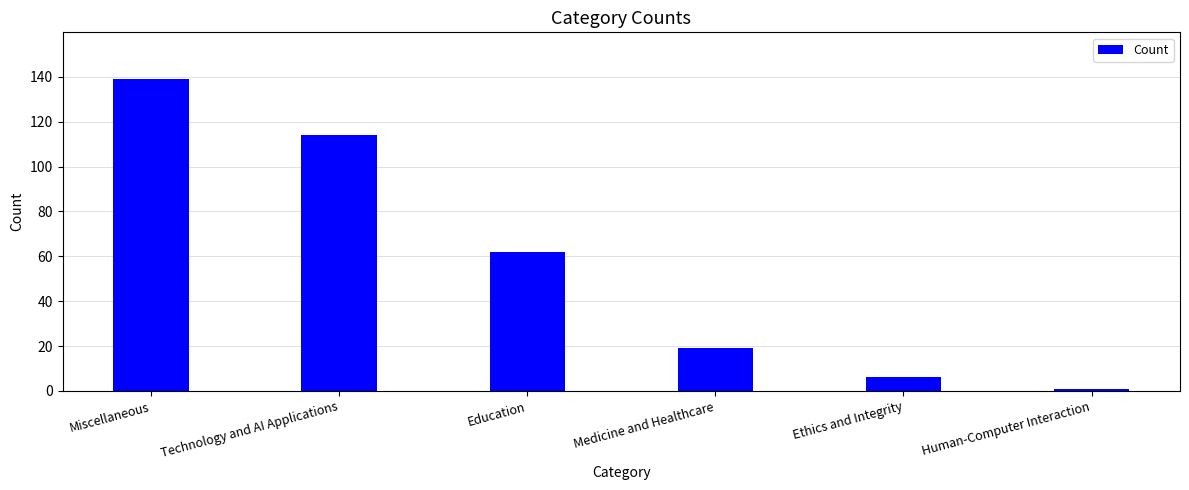

Reading left to right, list all the values displayed in this chart.

139	114	62	19	6	1